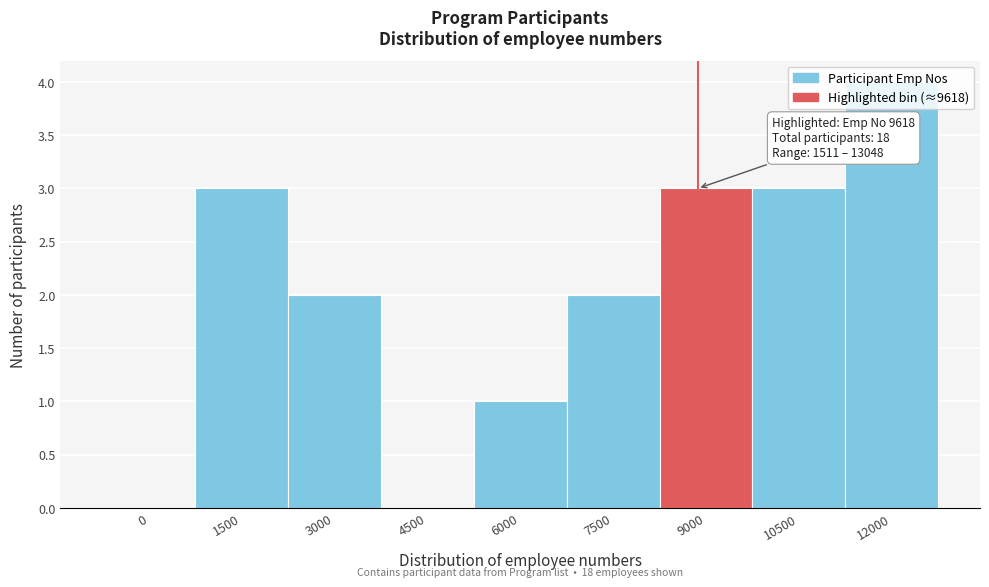

What is the sum of all values?

18